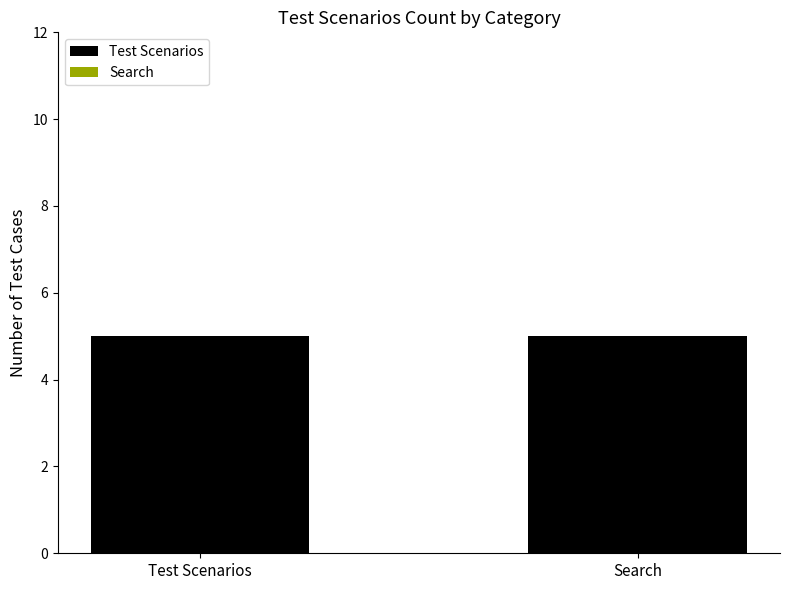

Is it true that Test Scenarios equals 7 at Search?

False